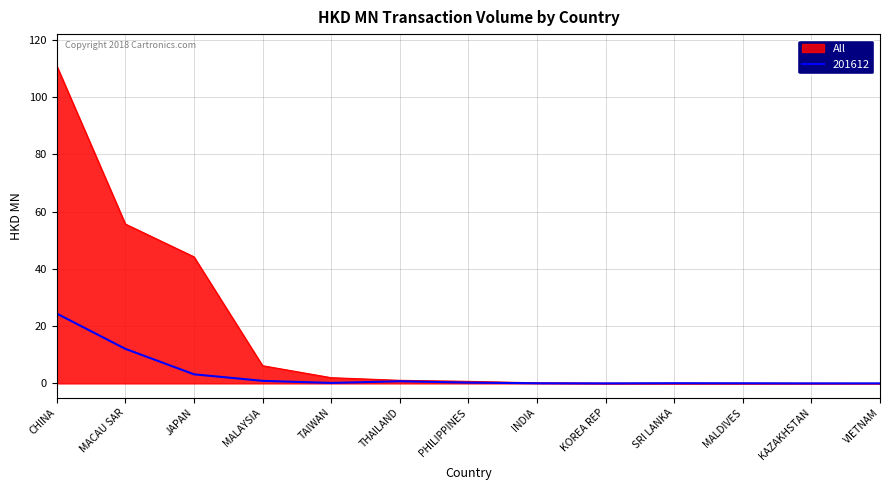

What is the difference between the 201612 values at MALDIVES and MALAYSIA?

0.9